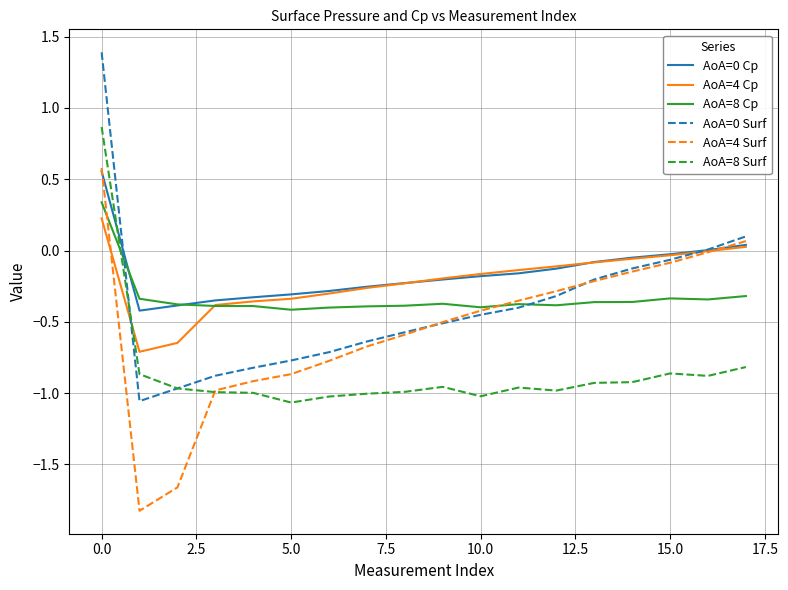

What is the greatest value displayed?

1.4